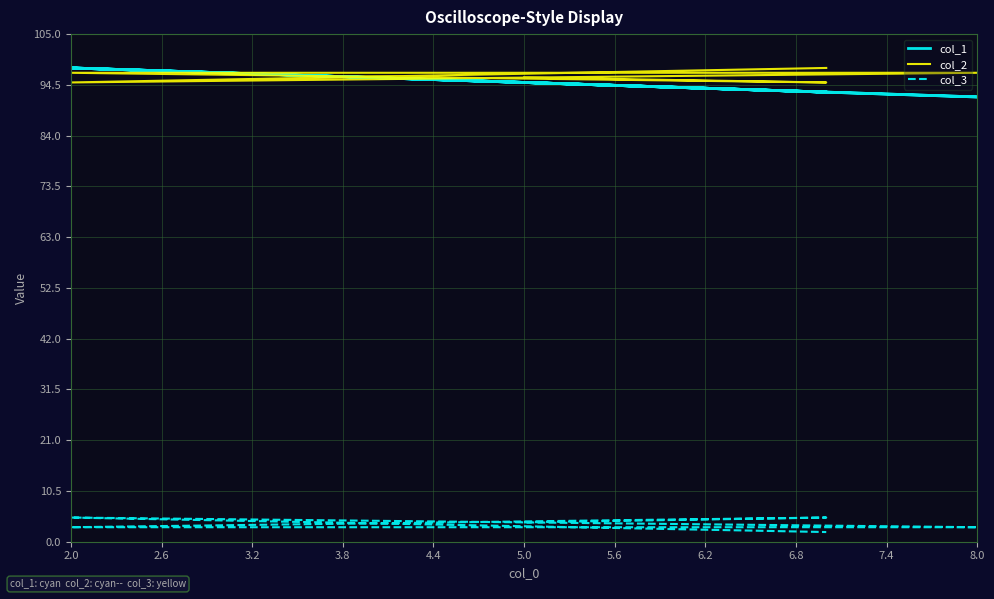

How many lines are shown in the chart?

3